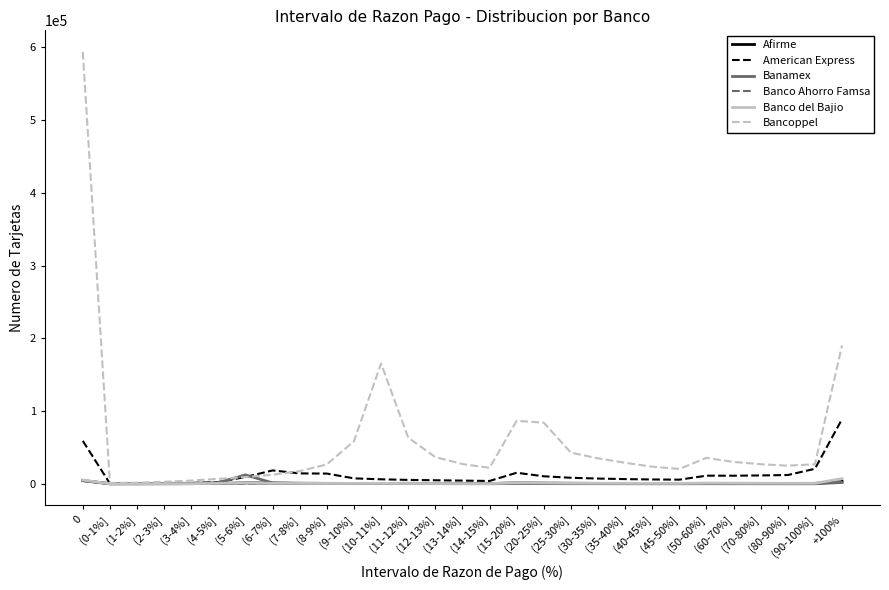

What is the maximum value for American Express?

88971